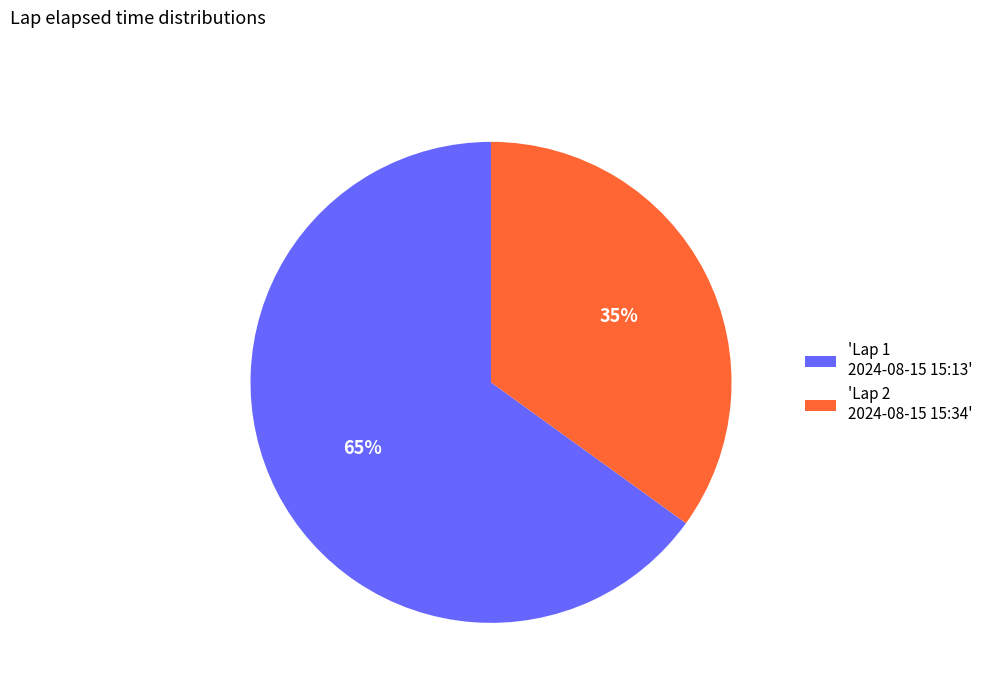

Combined, do 'Lap 2 2024-08-15 15:34' and 'Lap 1 2024-08-15 15:13' account for over 50%?

Yes